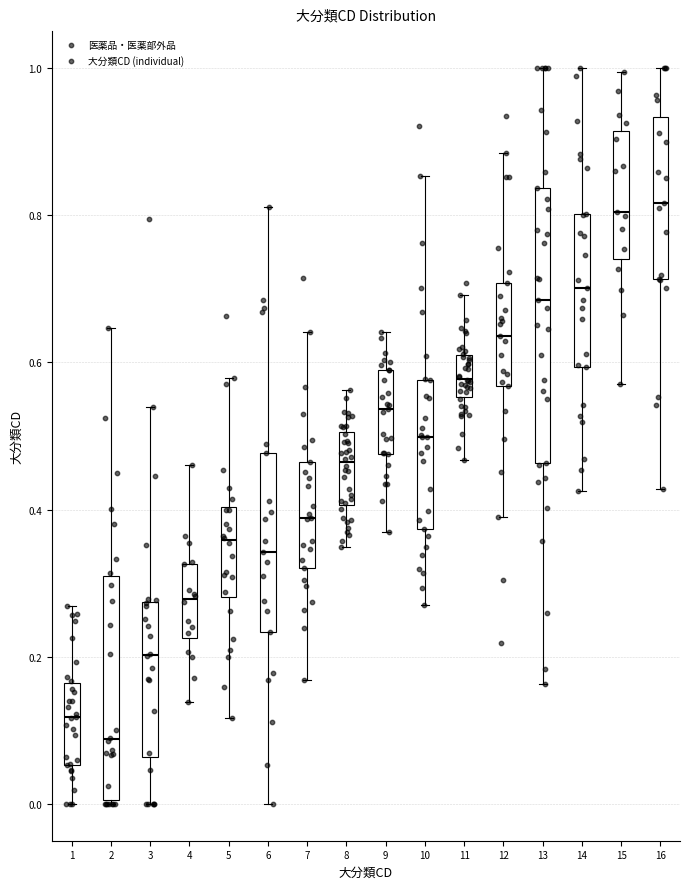

Reading left to right, read every box against the y-axis: the position of its median line, the range the box covers, and the ends of its whiskers. The values are not printed on the chart, so give them approximately, as read against the axis.

1: median 0.12, box 0.06 to 0.16, whiskers 0.00 to 0.26
2: median 0.08, box 0.00 to 0.30, whiskers 0.00 to 0.64
3: median 0.20, box 0.06 to 0.28, whiskers 0.00 to 0.54
4: median 0.28, box 0.22 to 0.32, whiskers 0.14 to 0.46
5: median 0.36, box 0.28 to 0.40, whiskers 0.12 to 0.58
6: median 0.34, box 0.24 to 0.48, whiskers 0.00 to 0.82
7: median 0.38, box 0.32 to 0.46, whiskers 0.16 to 0.64
8: median 0.46, box 0.40 to 0.50, whiskers 0.34 to 0.56
9: median 0.54, box 0.48 to 0.58, whiskers 0.36 to 0.64
10: median 0.50, box 0.38 to 0.58, whiskers 0.28 to 0.86
11: median 0.58, box 0.56 to 0.60, whiskers 0.46 to 0.70
12: median 0.64, box 0.56 to 0.70, whiskers 0.38 to 0.88
13: median 0.68, box 0.46 to 0.84, whiskers 0.16 to 1.00
14: median 0.70, box 0.60 to 0.80, whiskers 0.42 to 1.00
15: median 0.80, box 0.74 to 0.92, whiskers 0.58 to 1.00
16: median 0.82, box 0.72 to 0.94, whiskers 0.42 to 1.00